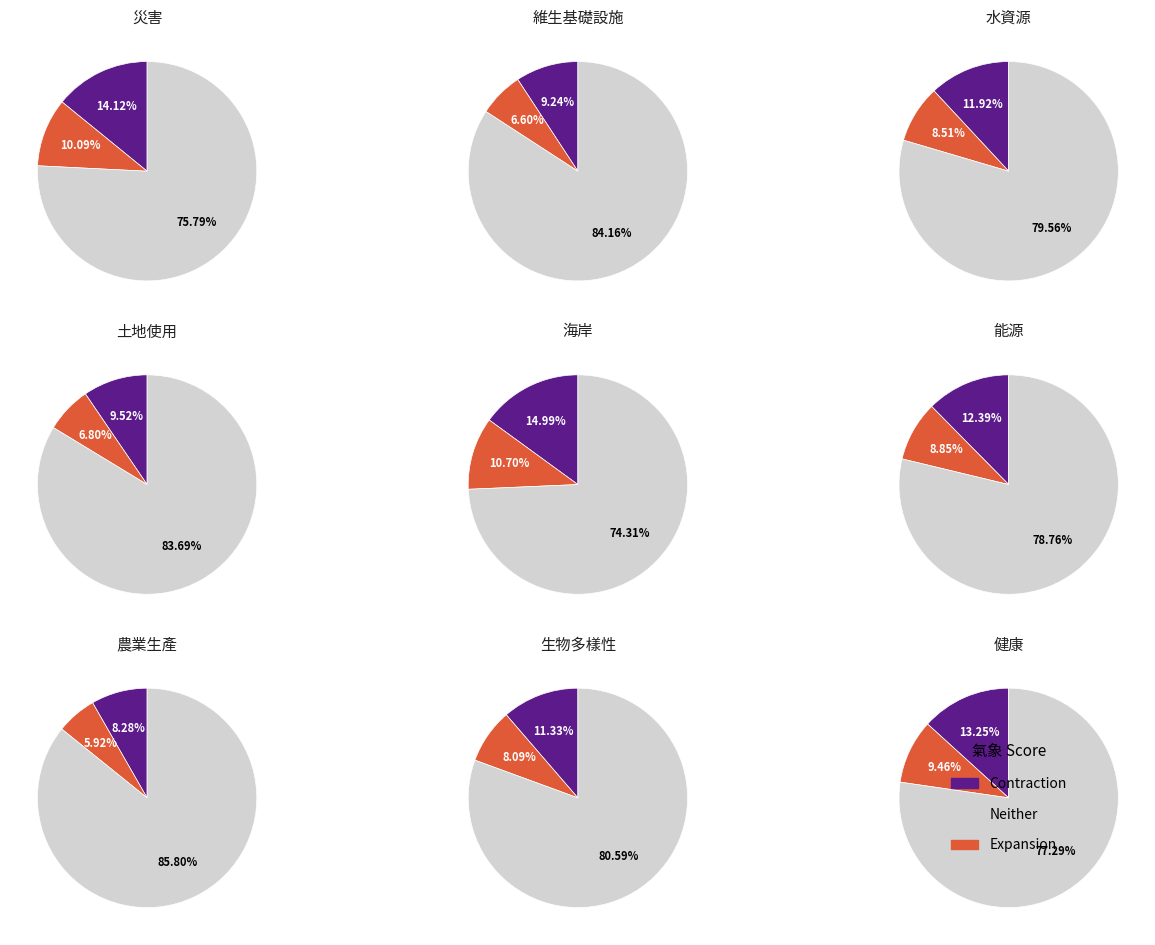

To the nearest percent, what portion does 水資源 represent?

11%